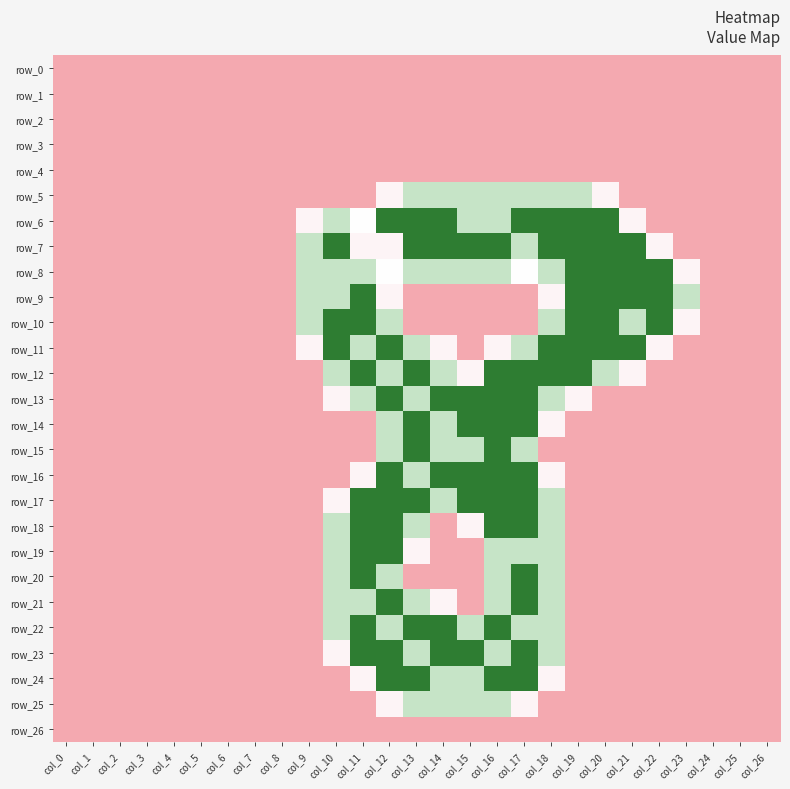

Is it true that row_12 equals 0.4 at col_18?

False